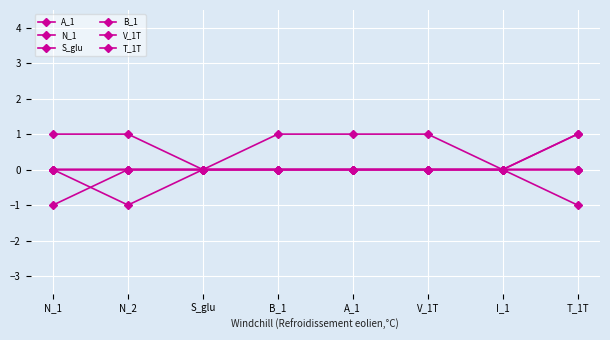

How many distinct data groups are displayed?

6